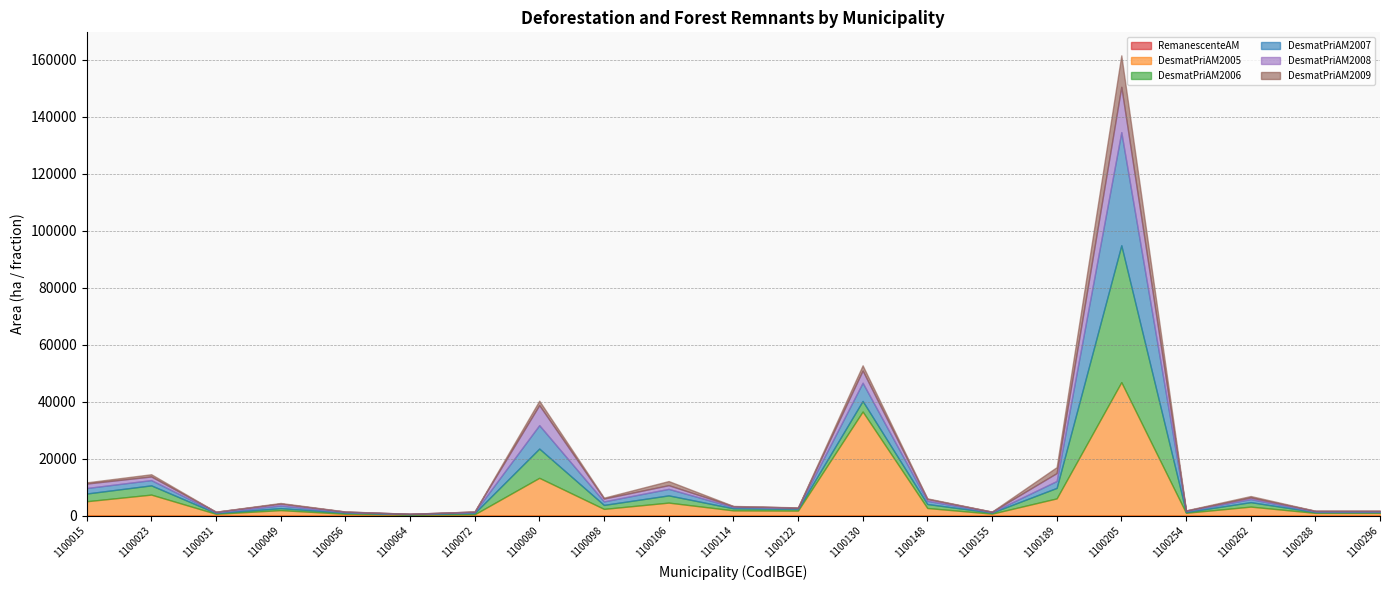

What value does the RemanescenteAM series have at 1100296?

0.4